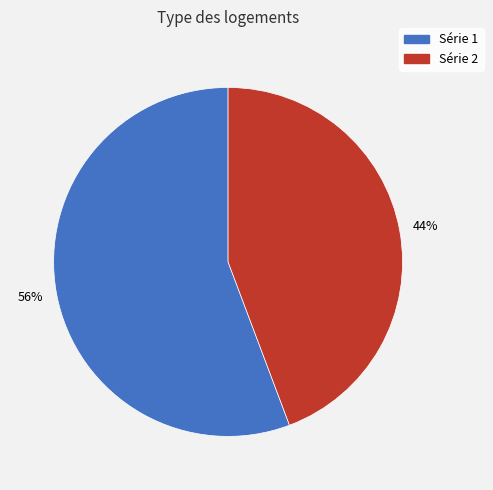

Which category accounts for the majority?

Série 1